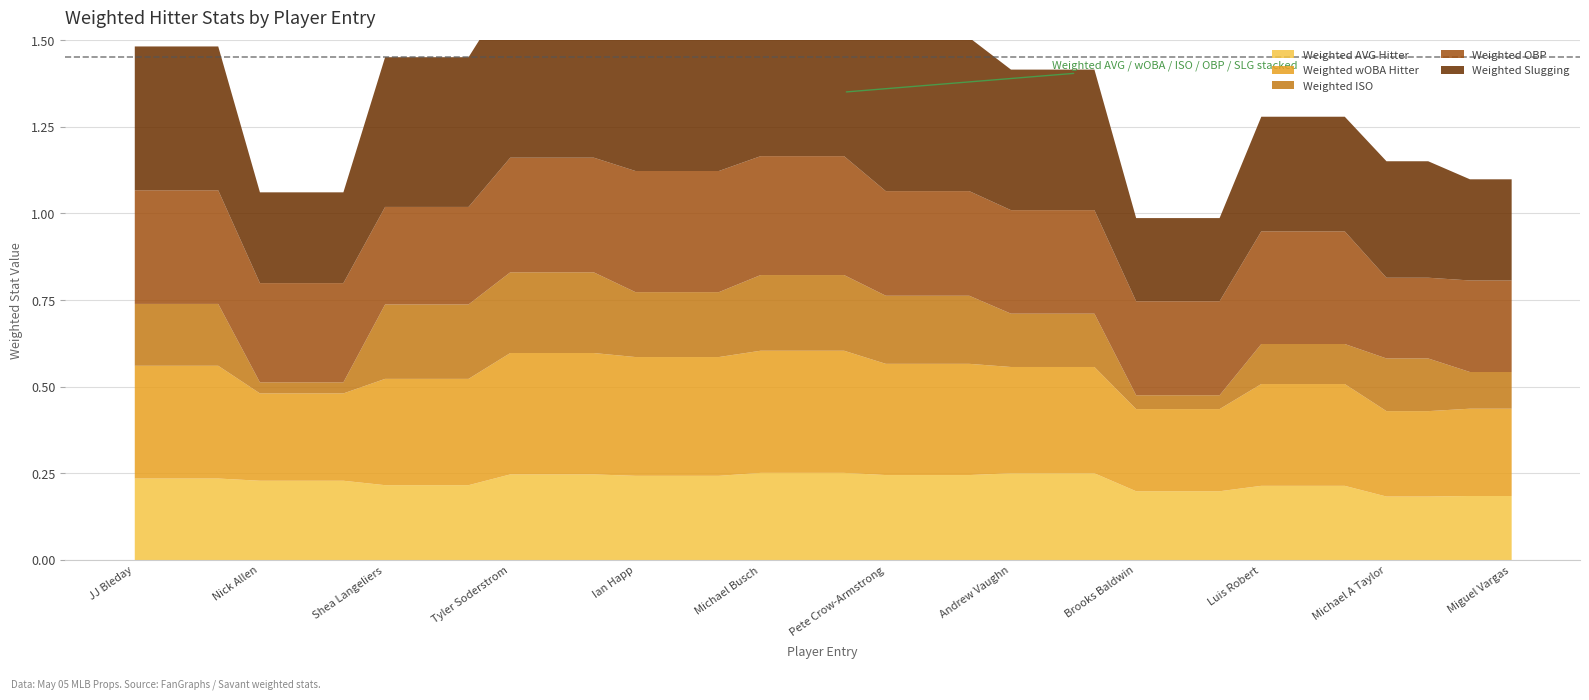

Which has a higher value, JJ Bleday 1 or Shea Langeliers 3?

JJ Bleday 1